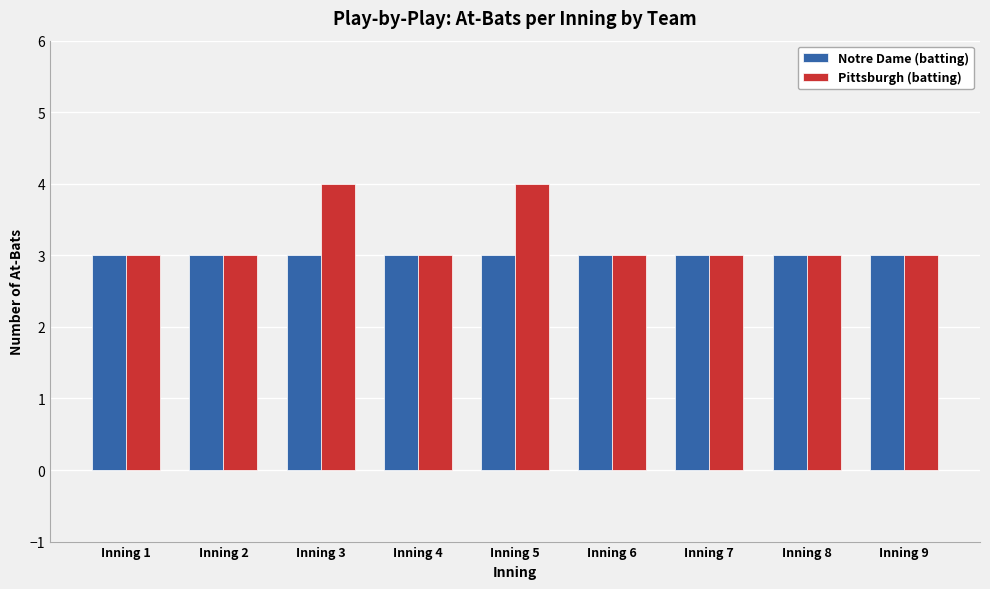

True or false: Pittsburgh (batting) has a value of 3 at Inning 9.

True